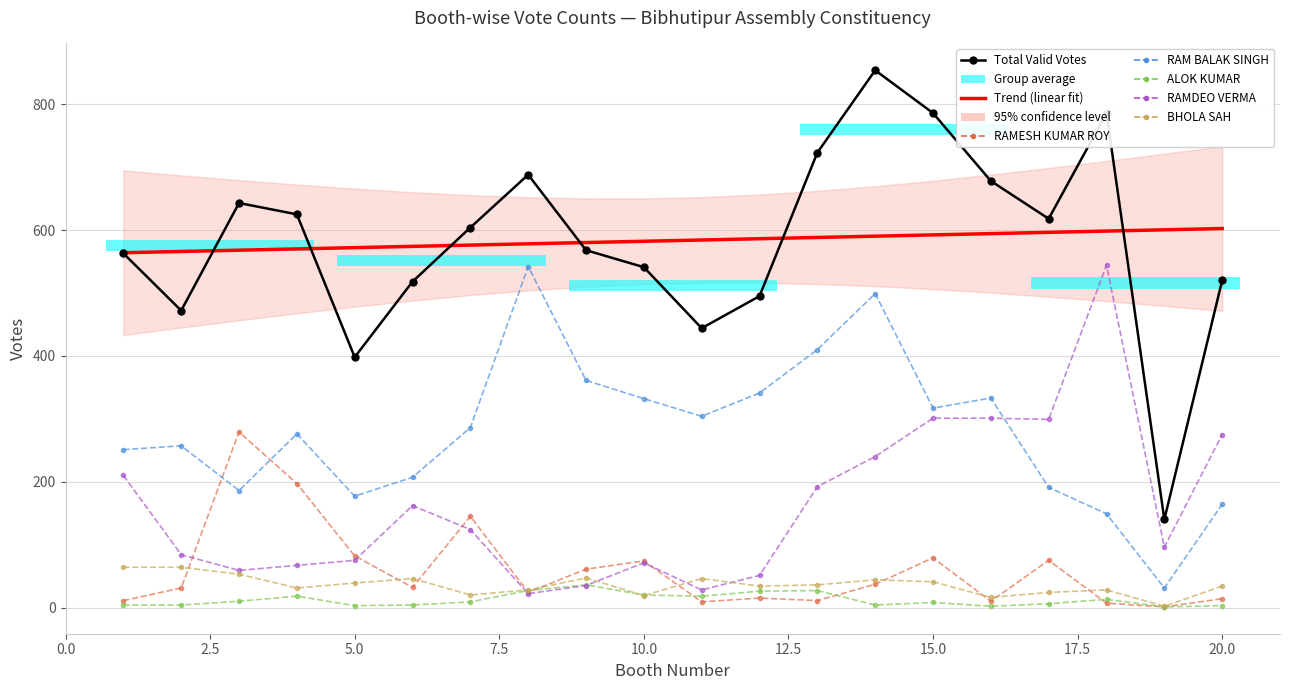

What is the value of the ALOK KUMAR bar at the 2nd from the left?

4